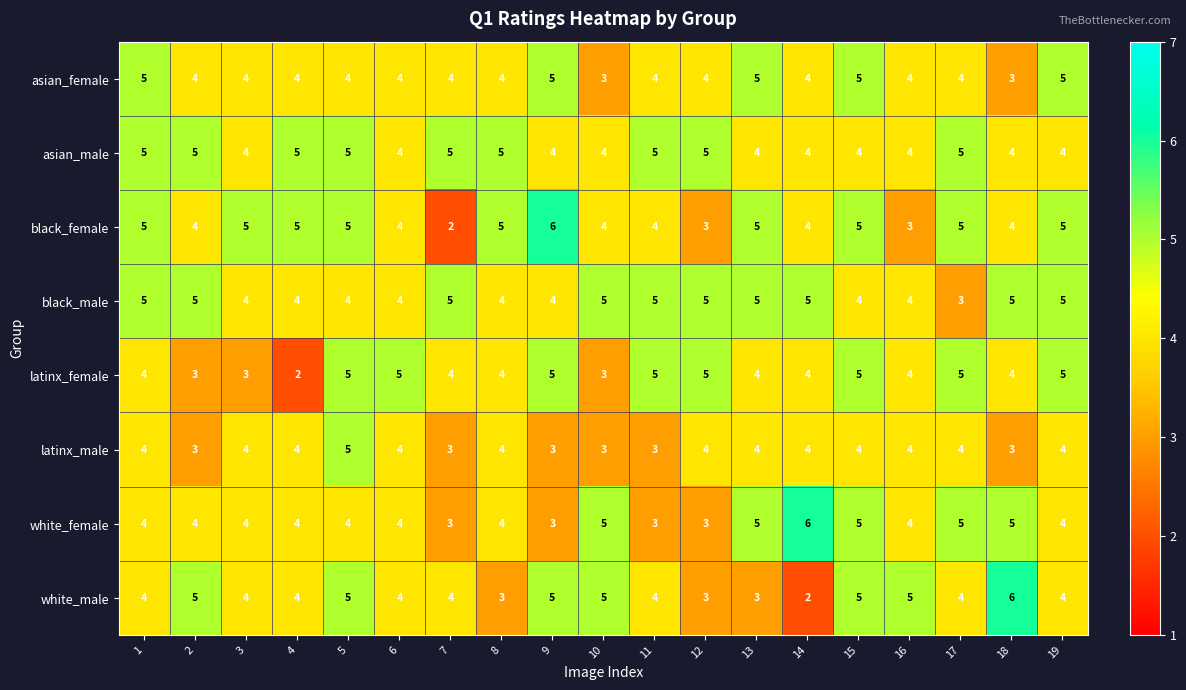

What is the total value across all series at 4?

32